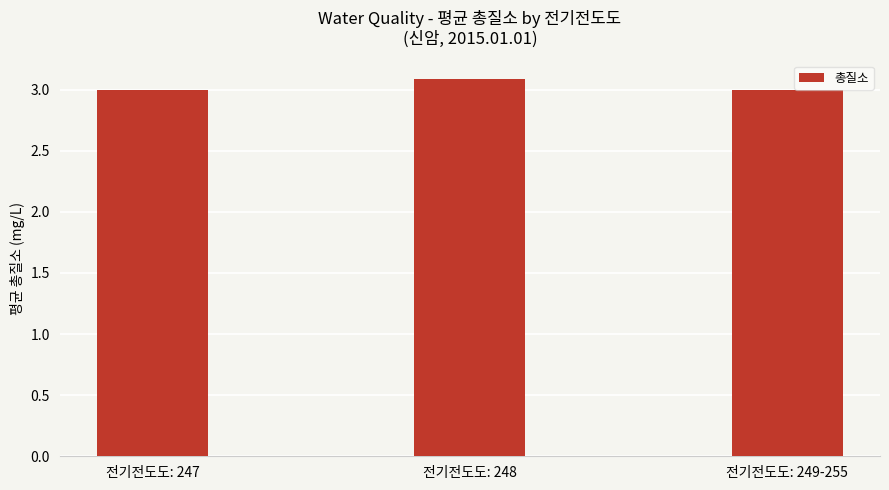

What is the change in value from 전기전도도: 247 to 전기전도도: 248?

+0.1